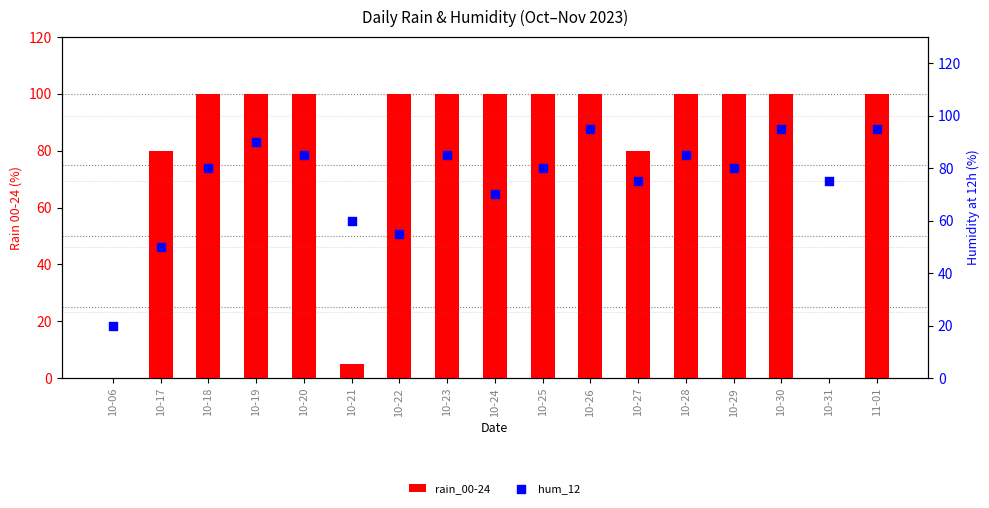

Is the value of rain_00-24 at 10-18 greater than the value of hum_12 at 10-20?

Yes